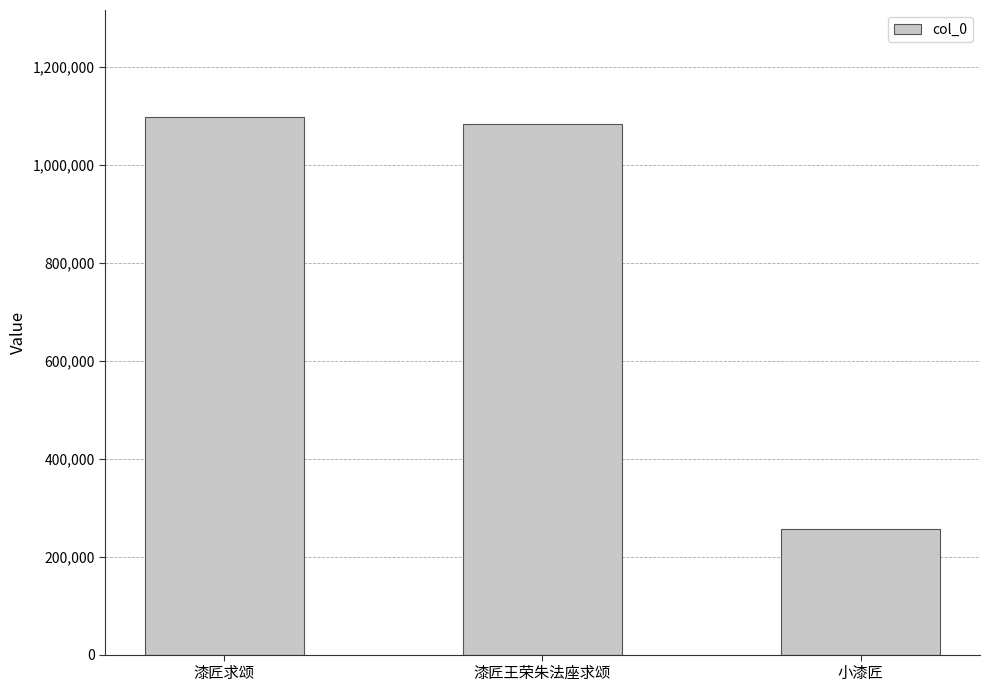

What position from the right is 漆匠王荣朱法座求颂?

2